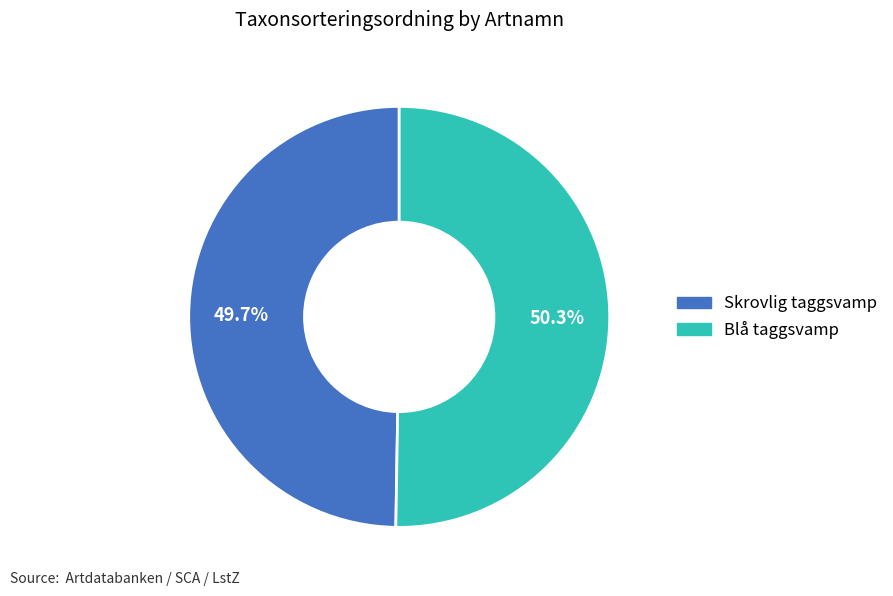

Is it true that Skrovlig taggsvamp is 50% of the pie?

True